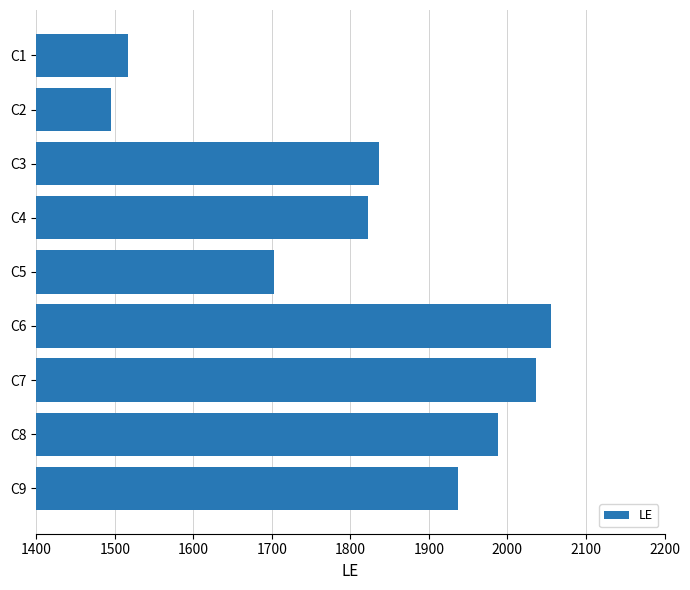

What is the sum of the values at C2 and C5?

3198